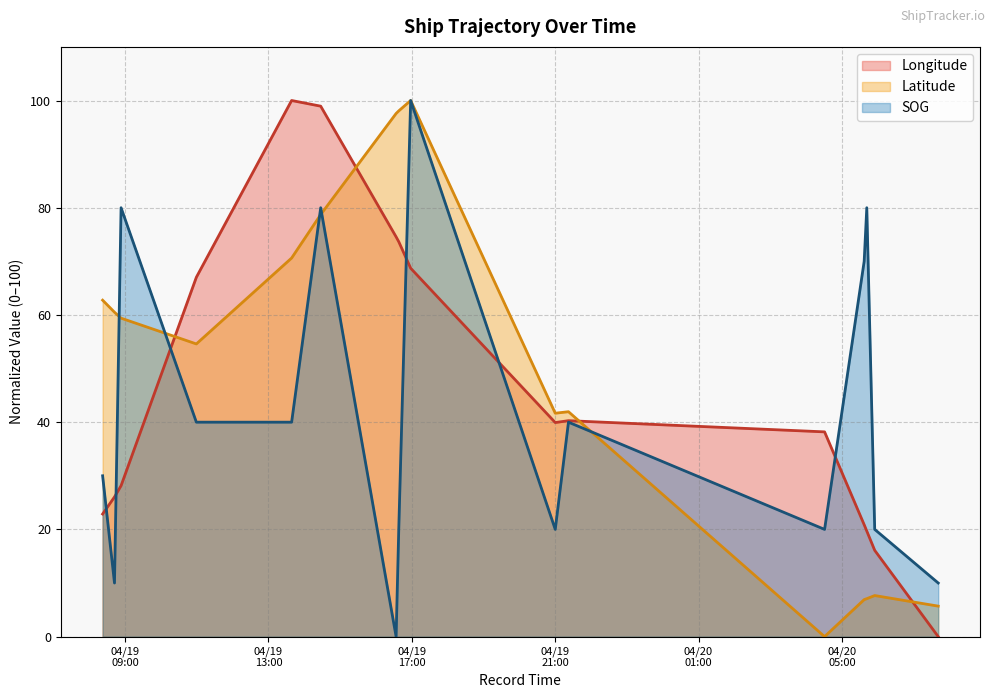

How many SOG values are between 20 and 80?

12